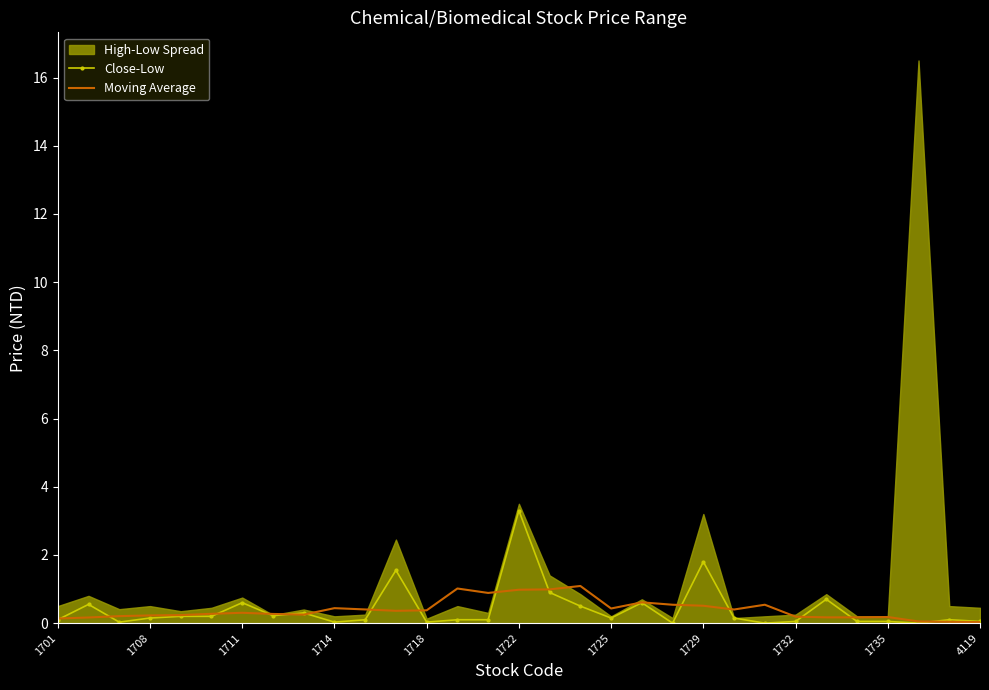

Which category has the highest value in the Close-Low series?

1722